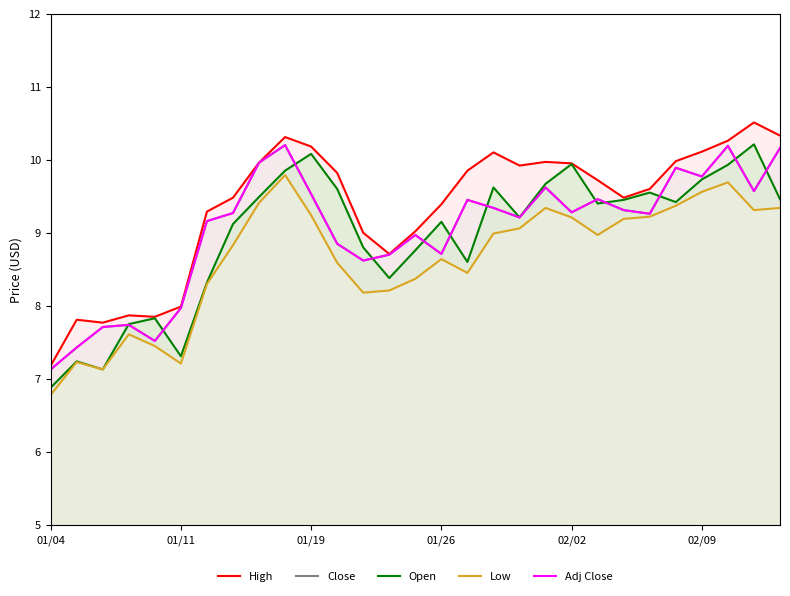

Between 02/02 and 9, which series saw the biggest shift?

Close